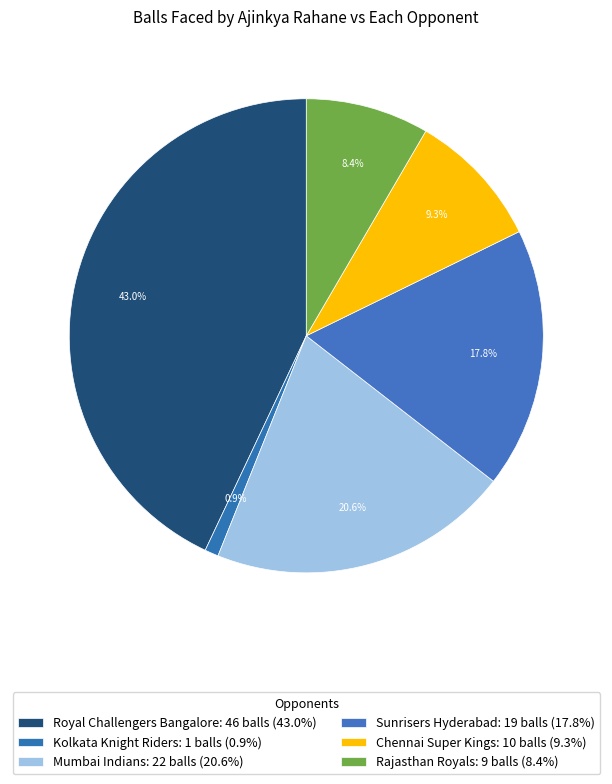

Does Royal Challengers Bangalore account for over 50% of the chart?

No